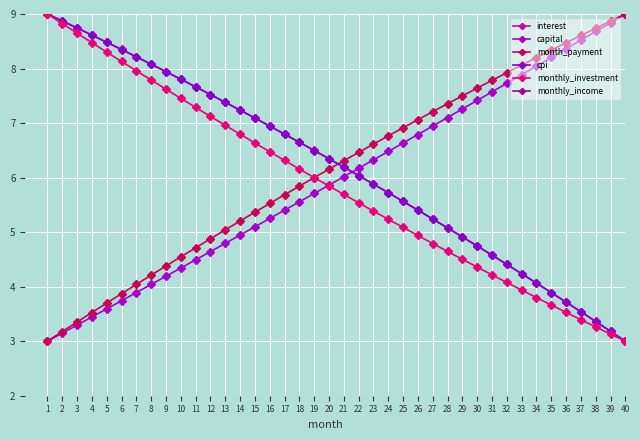

What is the maximum value shown in the chart?

9.0